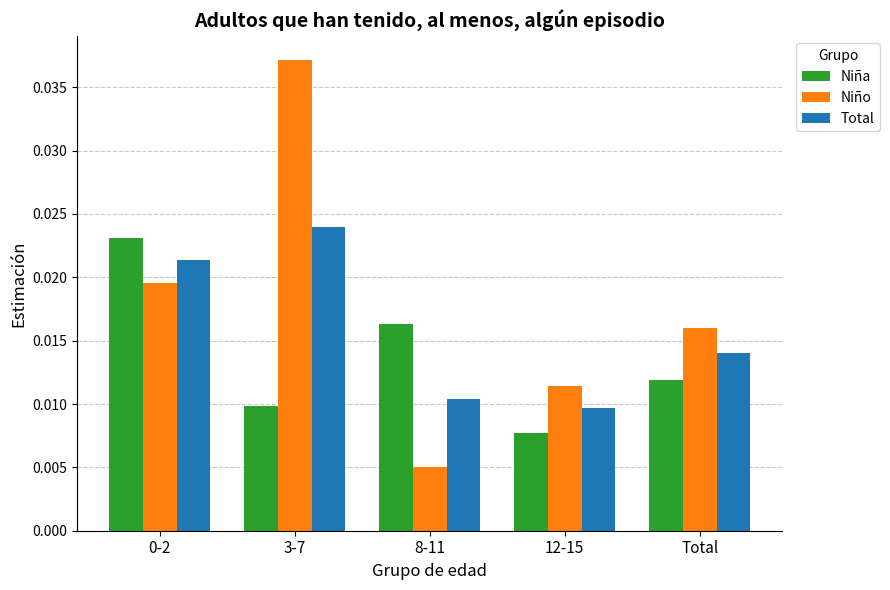

Which series has the largest range (max minus min)?

Niño